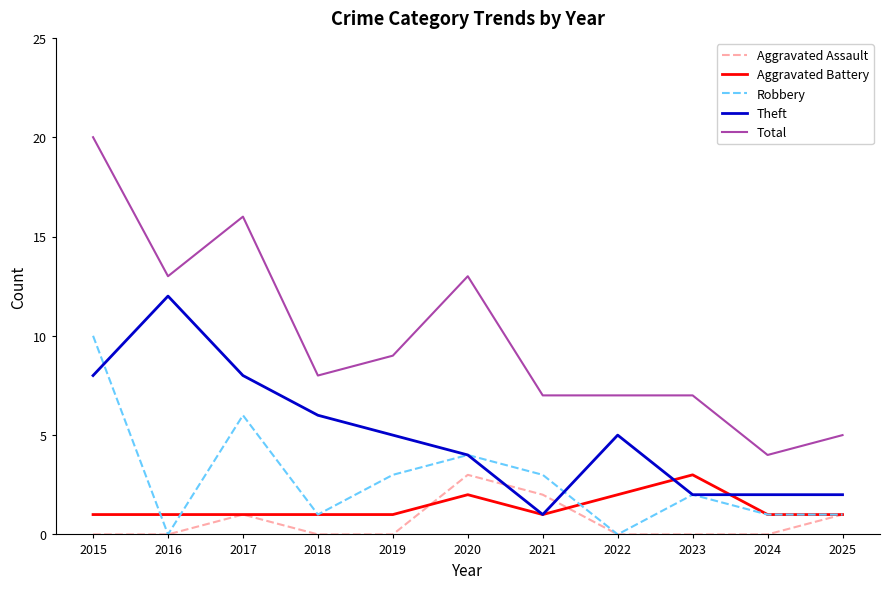

Does the chart have visible grid lines?

No